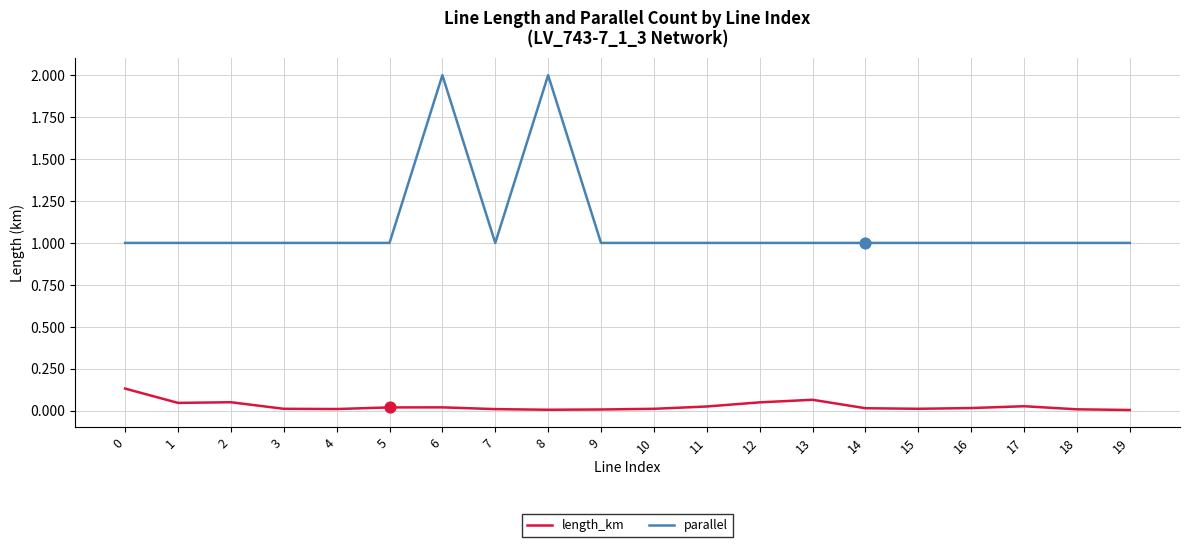

List the series in order of their peak value, lowest first.

length_km, parallel